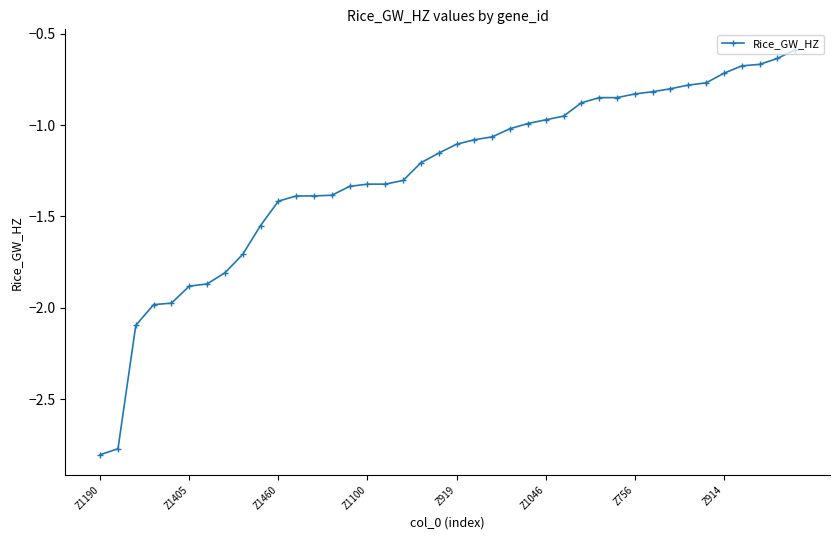

What is the sum of all values?

-50.7